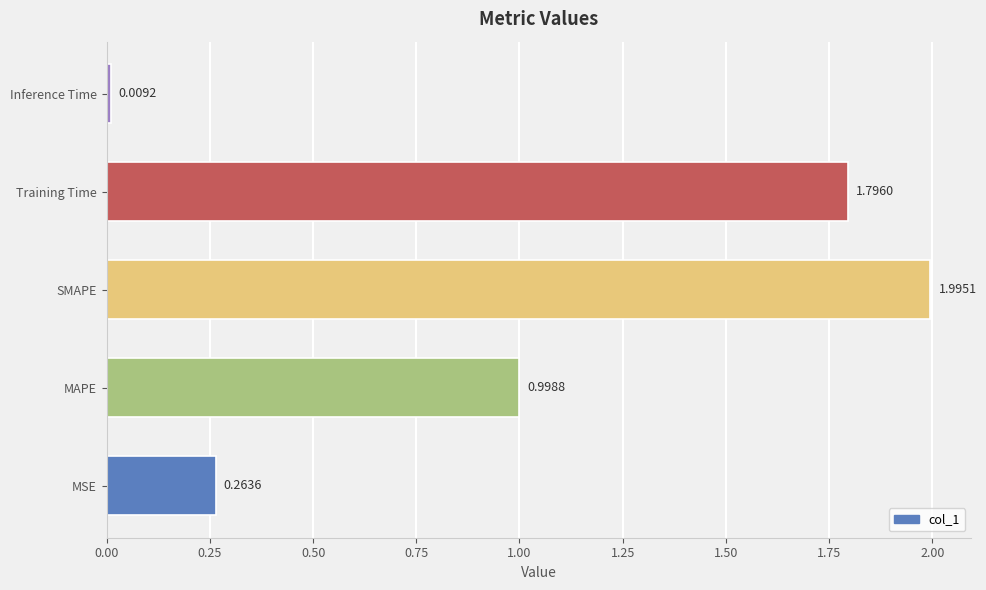

List the labels in order of value, largest first.

SMAPE, Training Time, MAPE, MSE, Inference Time